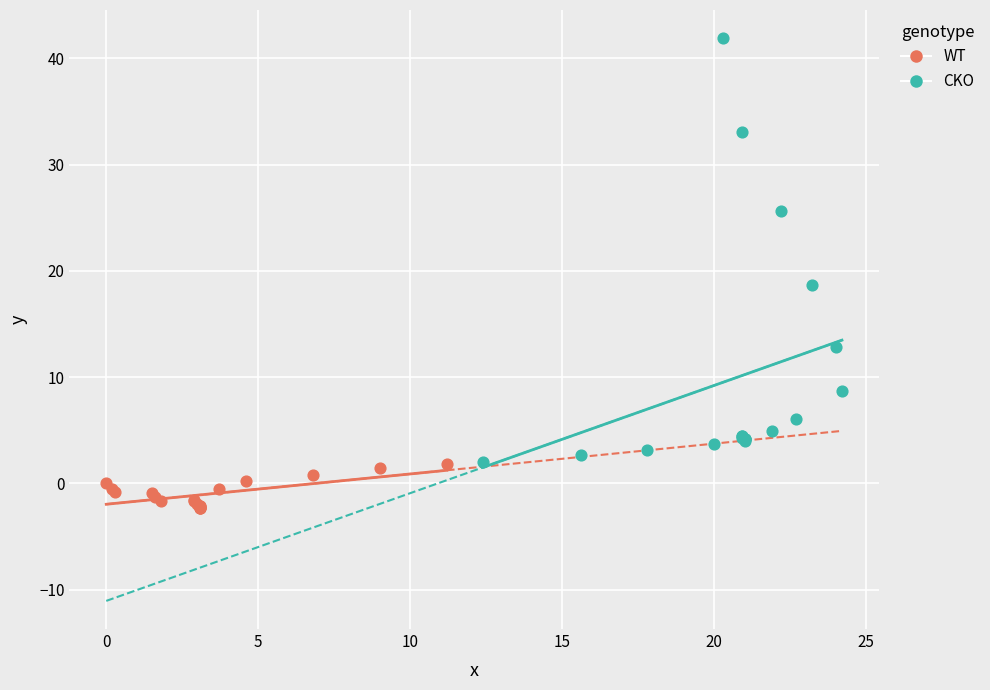

Which series has the widest spread of Y values?

CKO